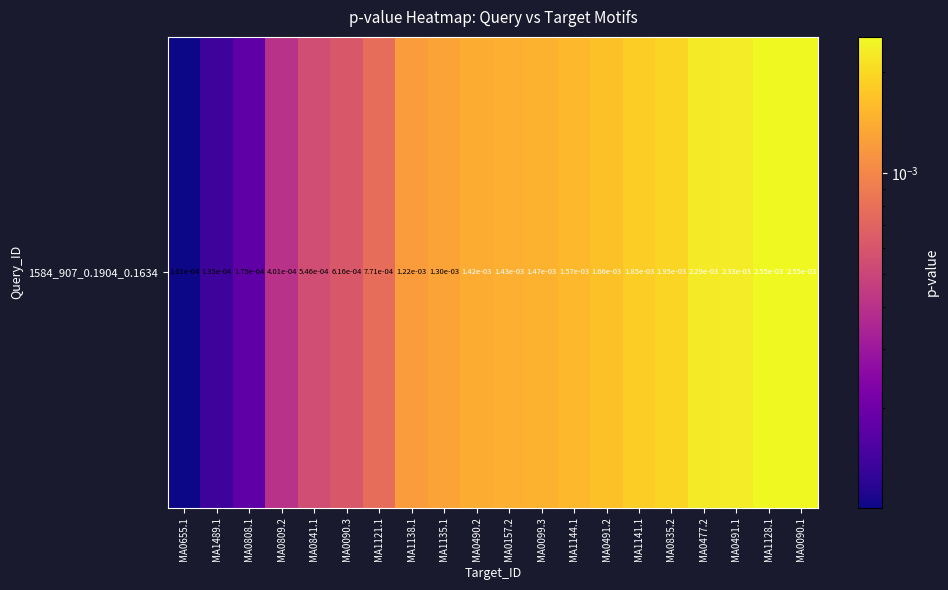

List the labels in order of value, smallest first.

MA0655.1, MA1489.1, MA0808.1, MA0809.2, MA0841.1, MA0090.3, MA1121.1, MA1138.1, MA1135.1, MA0490.2, MA0157.2, MA0099.3, MA1144.1, MA0491.2, MA1141.1, MA0835.2, MA0477.2, MA0491.1, MA1128.1, MA0090.1